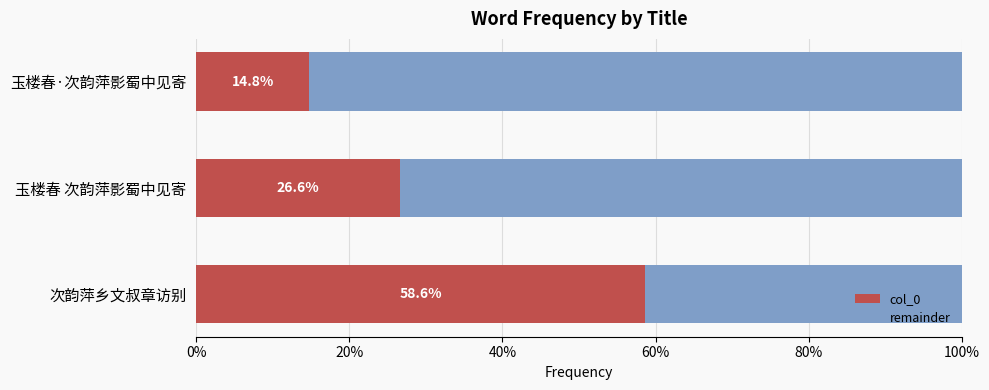

At which label is col_0 closest to 36?

玉楼春 次韵萍影蜀中见寄